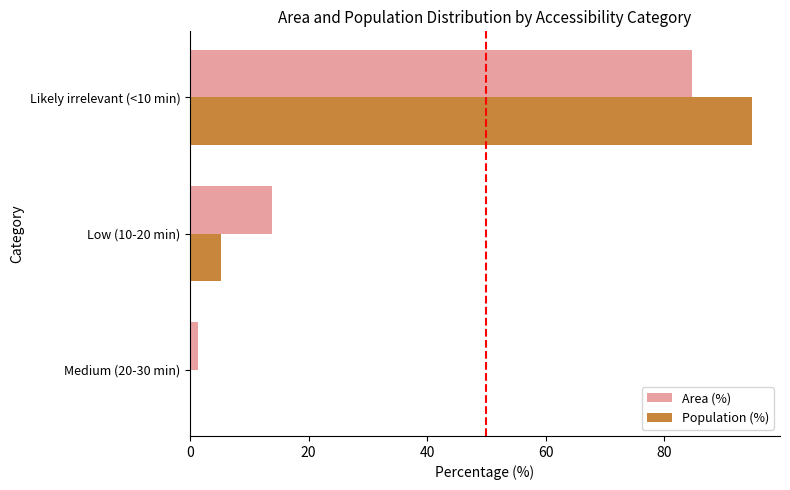

How many values in the Population (%) series exceed 5?

2